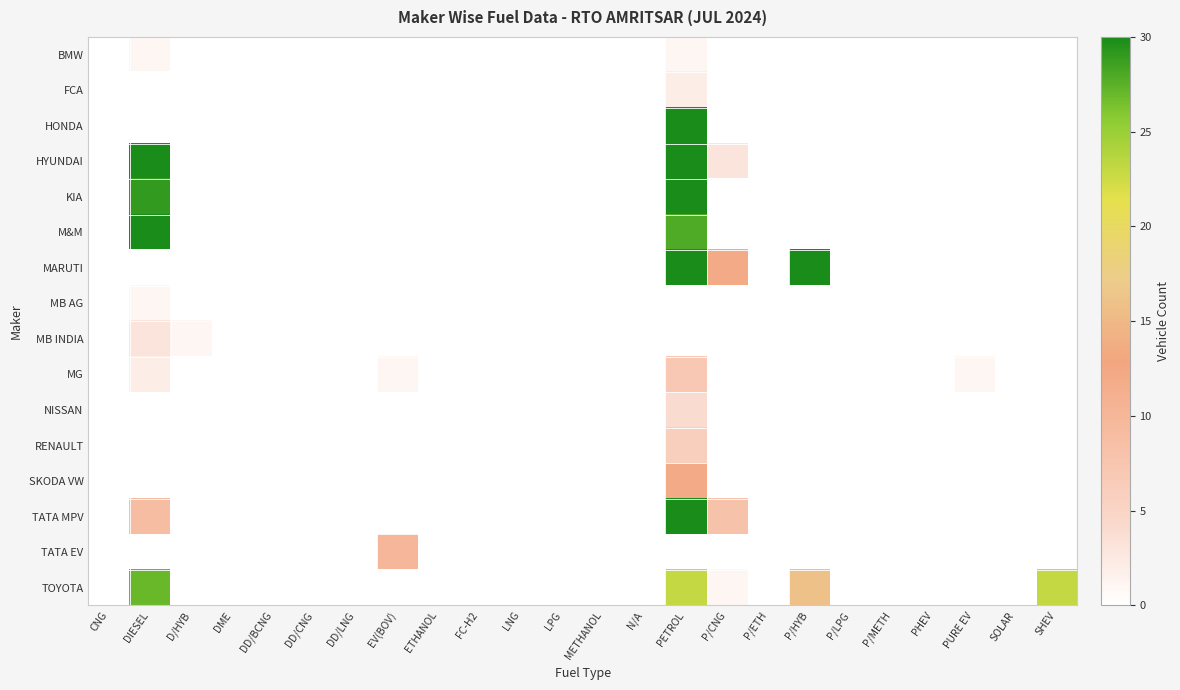

How many data points does each series have?

24